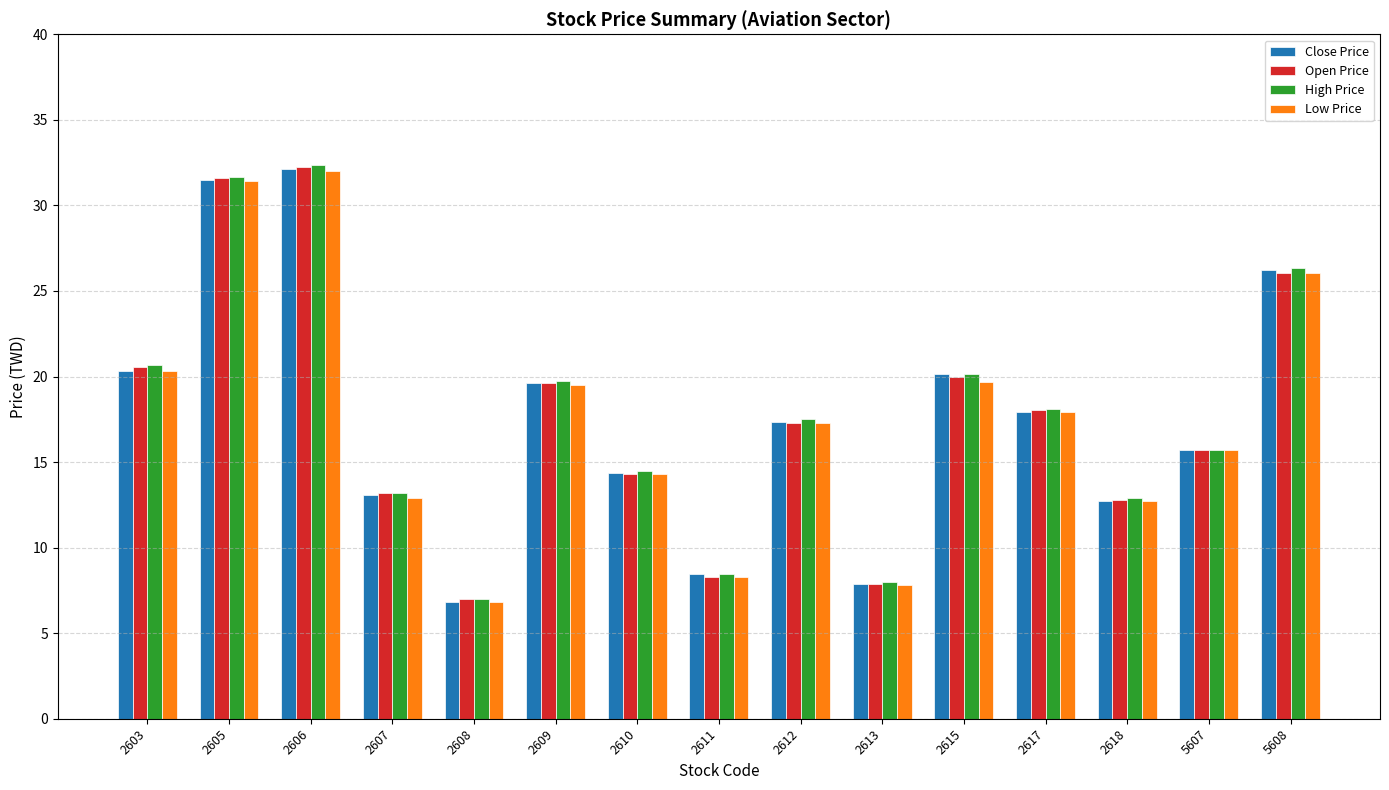

What is the minimum value for Low Price?

6.8